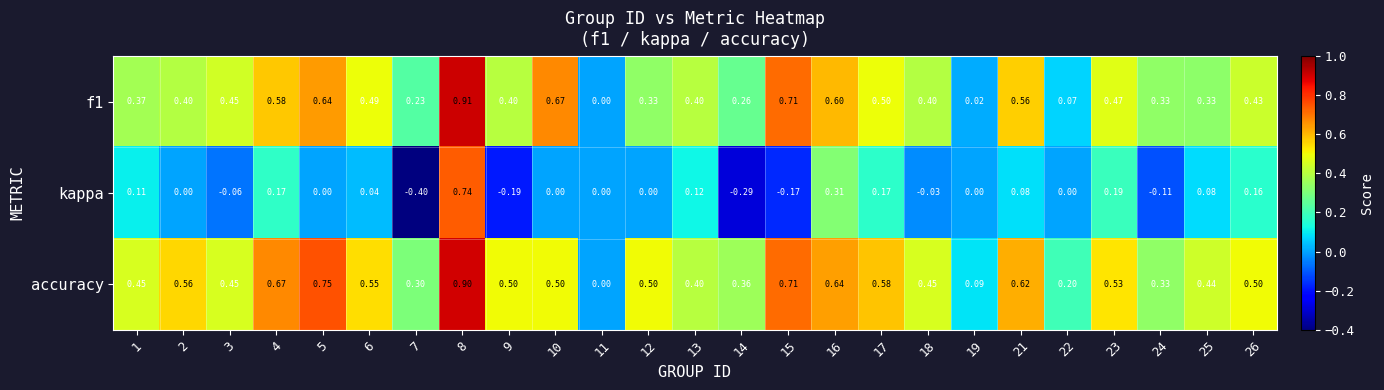

Which series has the largest total across all categories?

accuracy